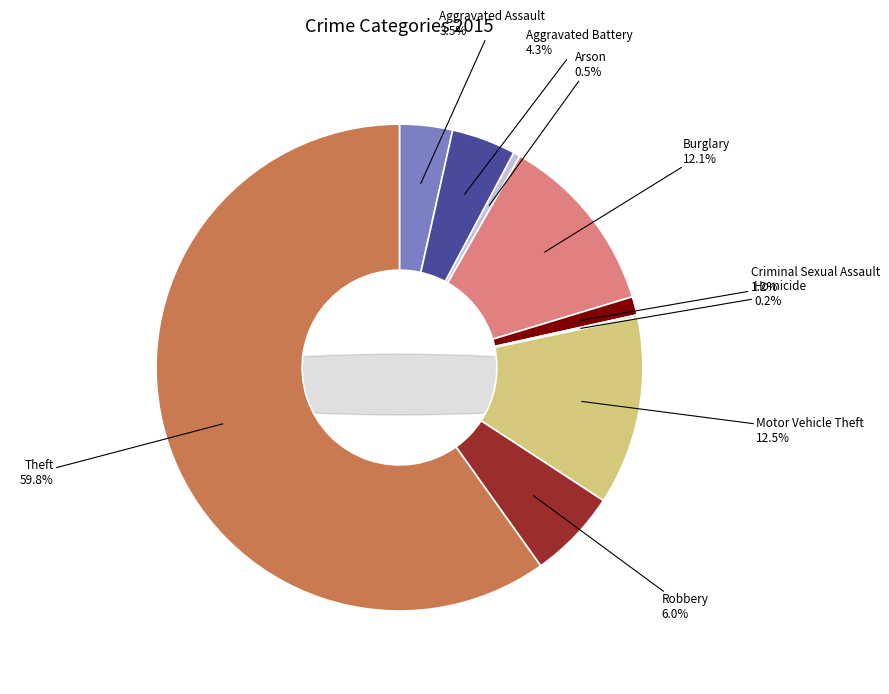

How many segments does this pie chart have?

9